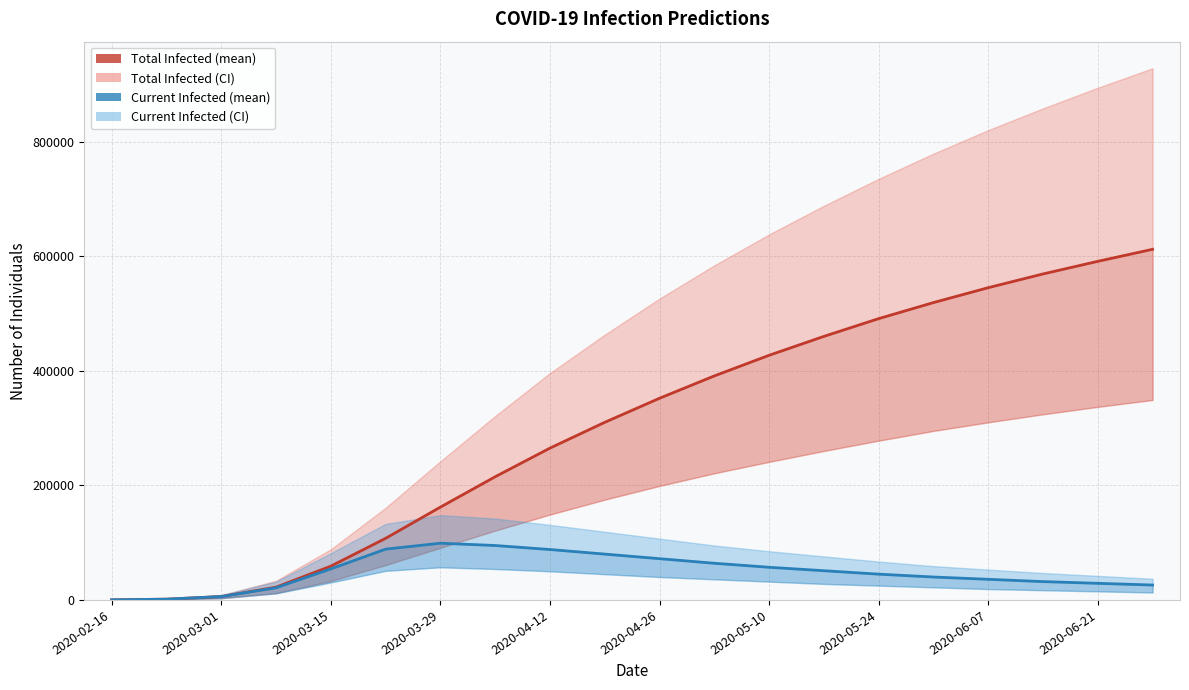

List the series in order of their peak value, highest first.

predicted_total_infected_mean, predicted_current_infected_mean